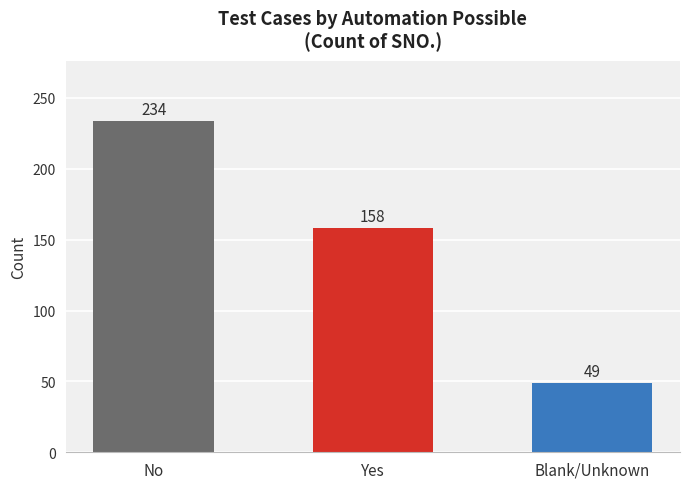

Reading right to left, list all the values displayed in this chart.

Blank/Unknown=49	Yes=158	No=234